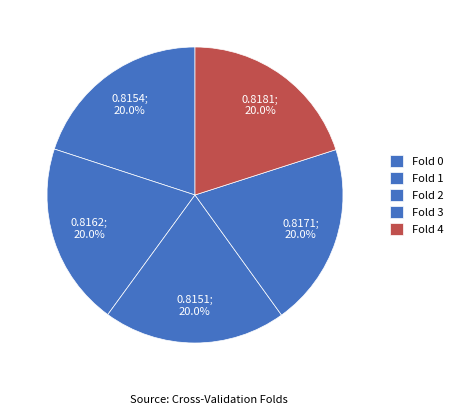

How many segments does this pie chart have?

5